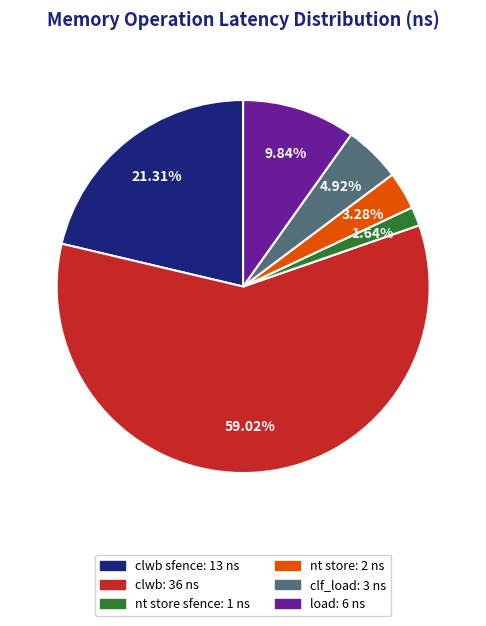

How many segments does this pie chart have?

6